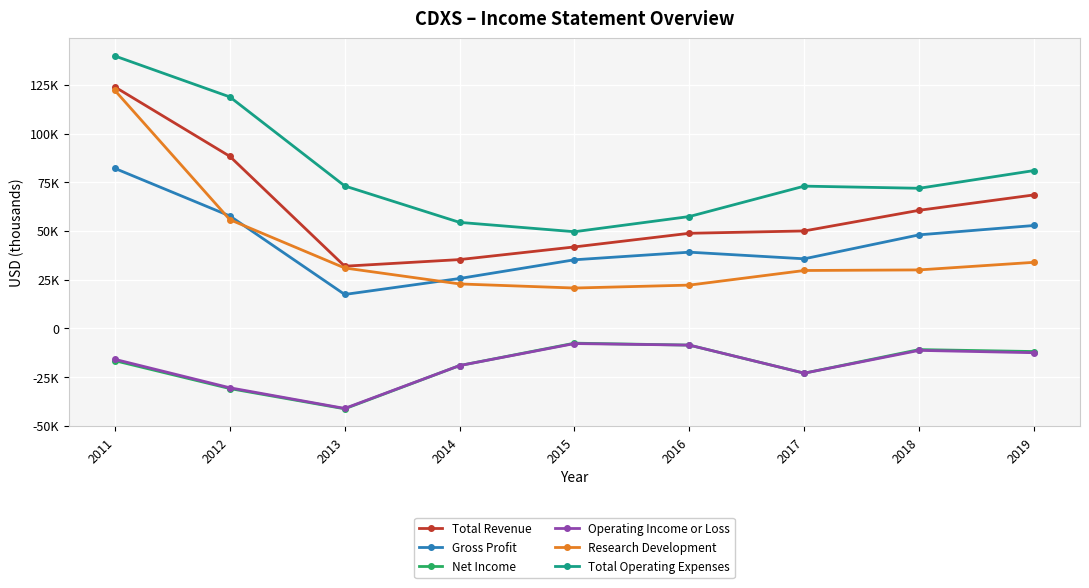

What are all the series names shown in the legend?

Total Revenue, Gross Profit, Net Income, Operating Income or Loss, Research Development, Total Operating Expenses